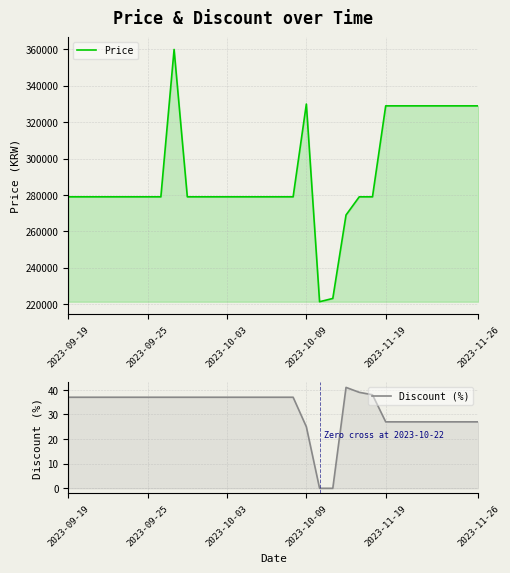

What is the sum of all Discount (%) values?

1025